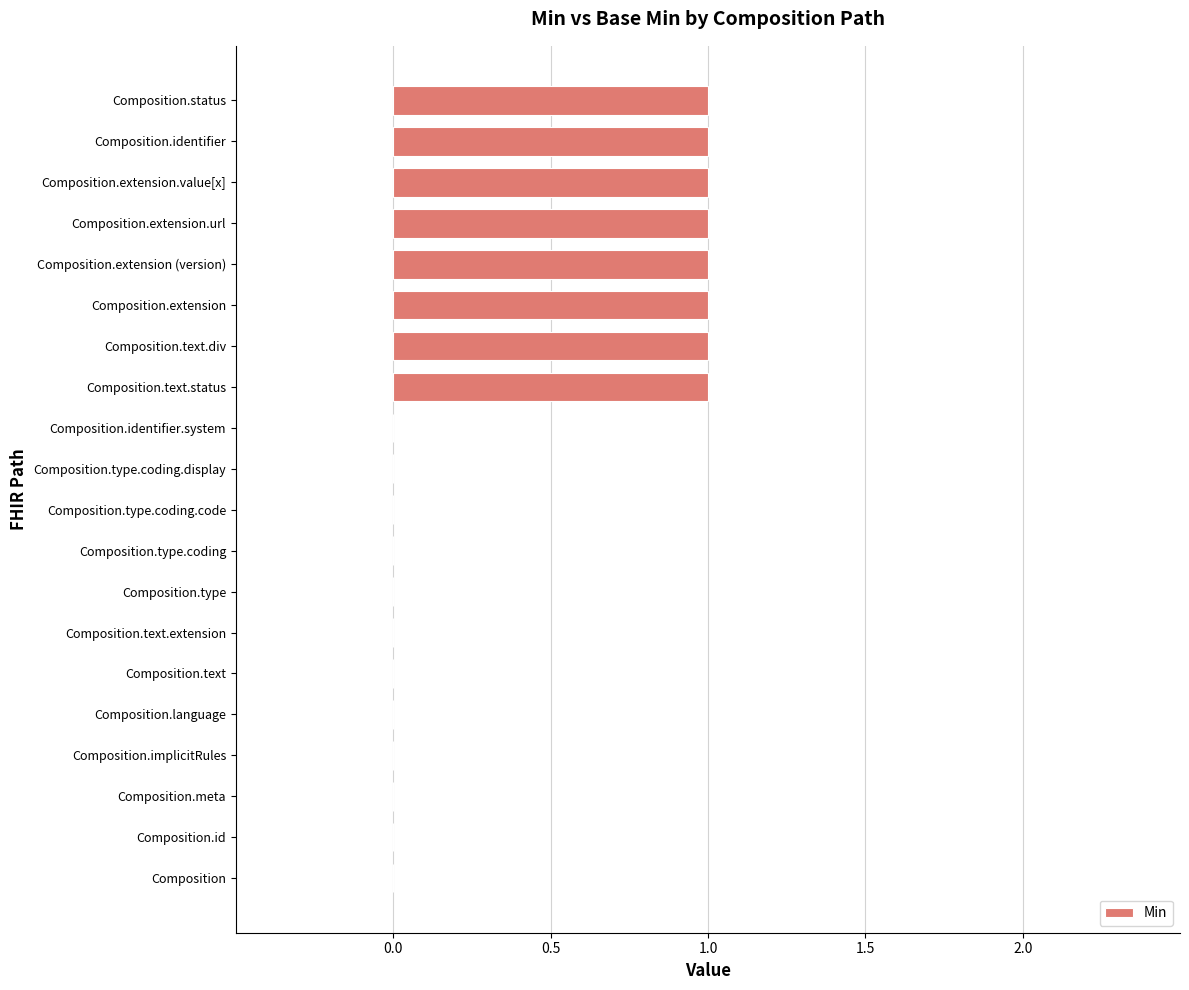

What is the change in value from Composition.type.coding to Composition.status?

+1